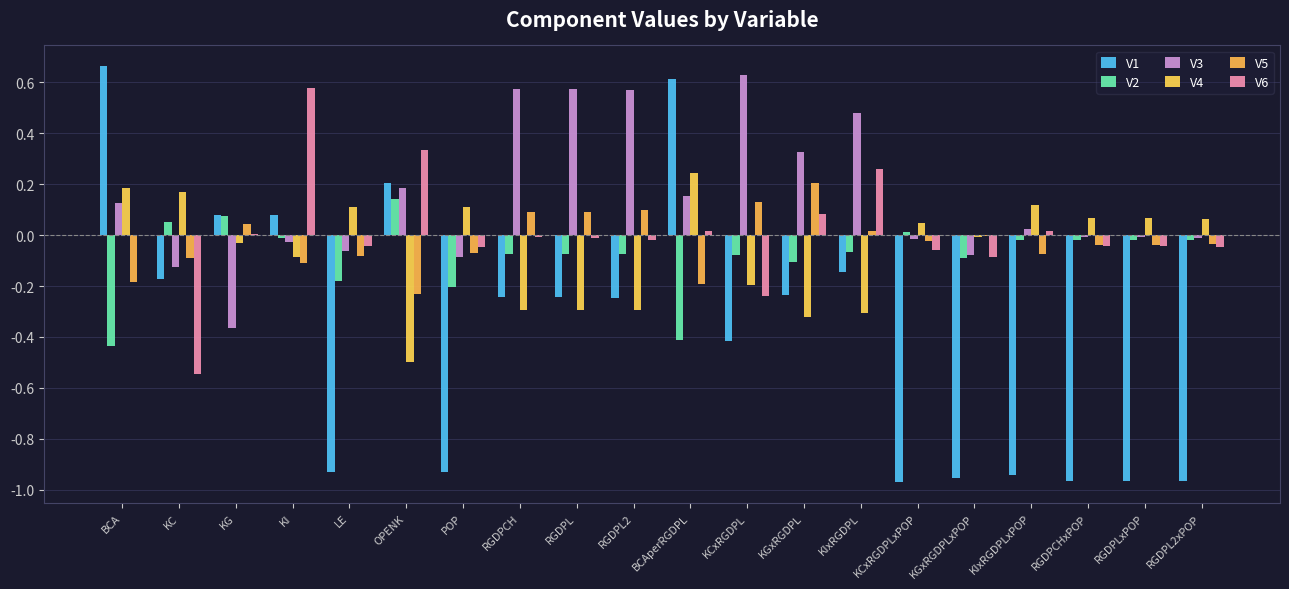

Rank the categories by V6 value from lowest to highest.

KC, KCxRGDPL, KGxRGDPLxPOP, KCxRGDPLxPOP, POP, RGDPL2xPOP, LE, RGDPLxPOP, RGDPCHxPOP, RGDPL2, RGDPL, RGDPCH, BCA, KG, KIxRGDPLxPOP, BCAperRGDPL, KGxRGDPL, KIxRGDPL, OPENK, KI